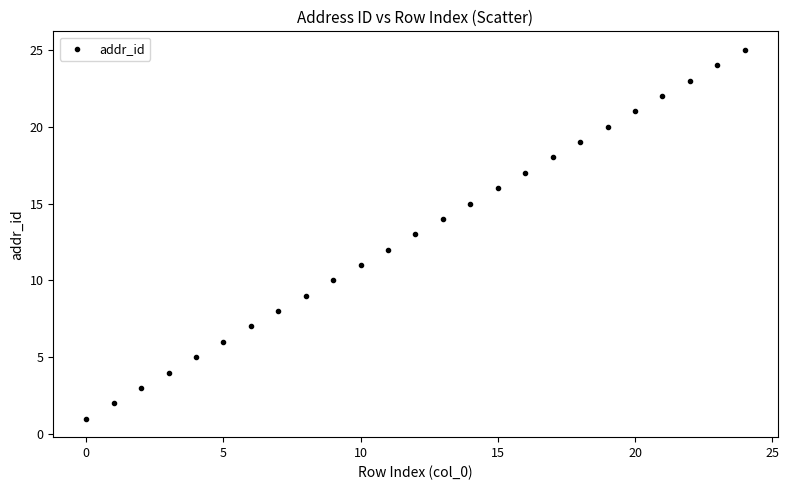

What is the range of Y values (max minus min)?

24